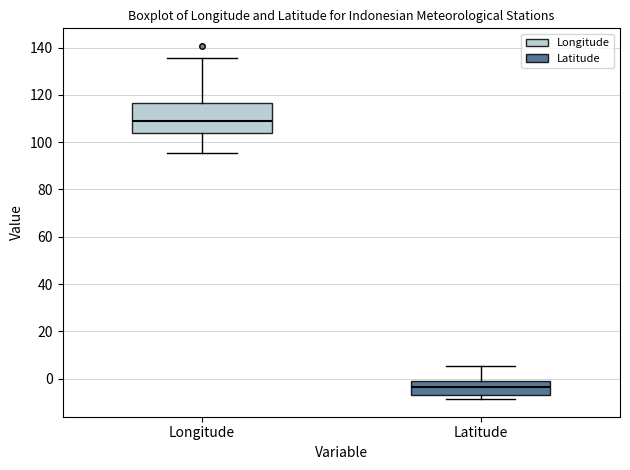

Reading left to right, read every box against the y-axis: the position of its median line, the range the box covers, and the ends of its whiskers. The values are not printed on the chart, so give them approximately, as read against the axis.

Longitude: median 110, box 104 to 116, whiskers 96 to 136
Latitude: median -4, box -6 to 0, whiskers -8 to 6